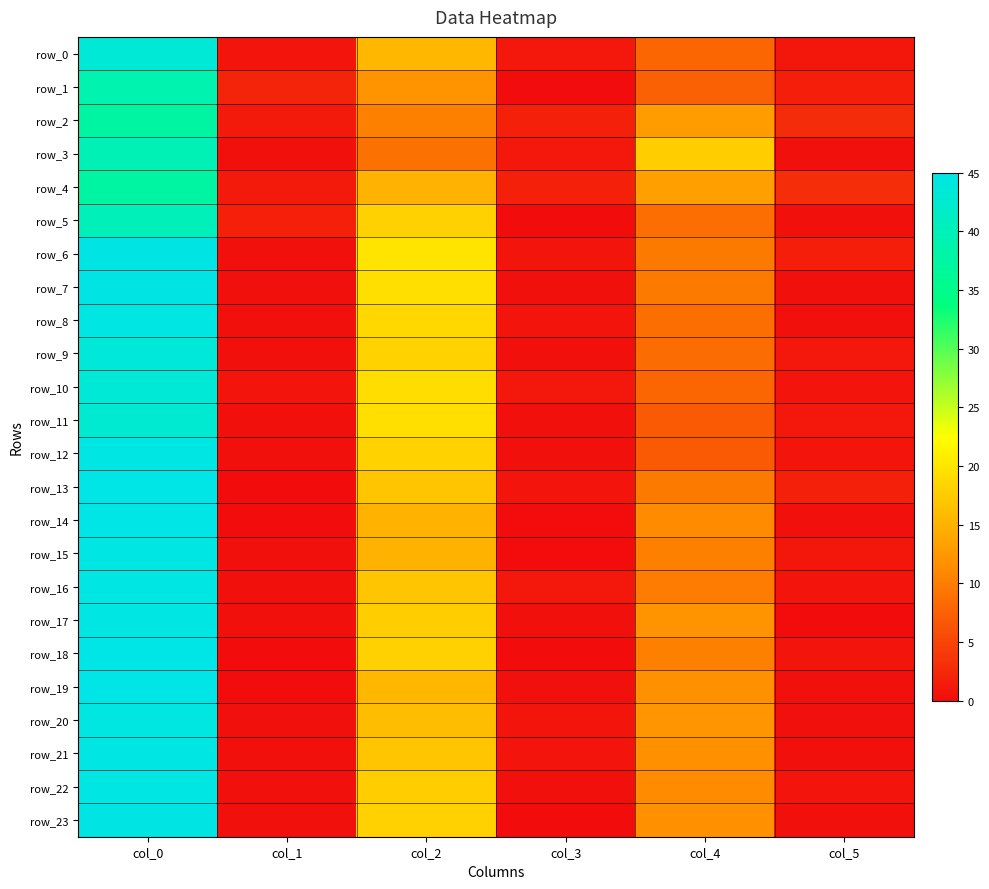

What is the highest value of the row_0 series?

43.2